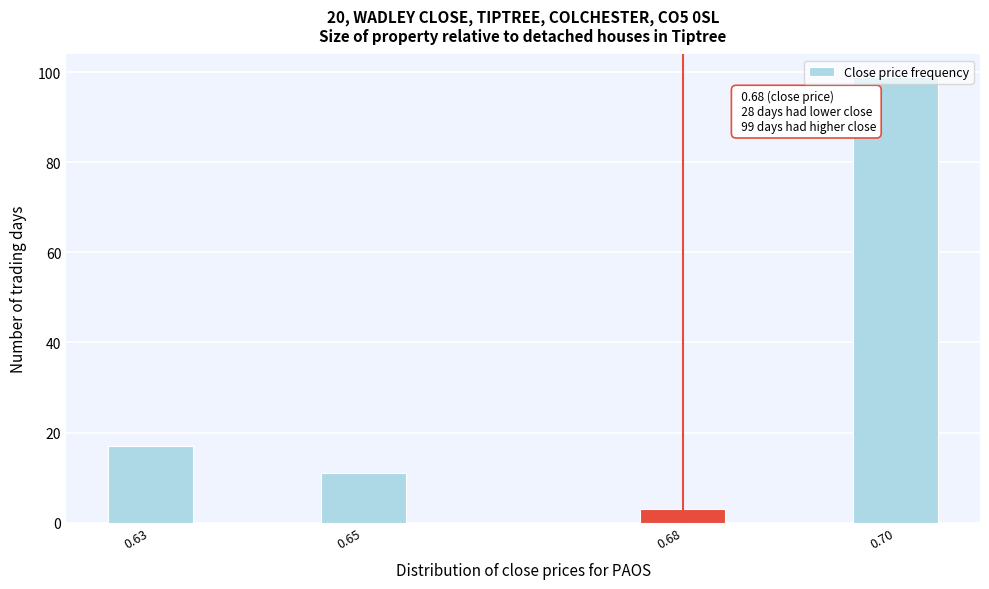

What is the minimum value shown in the chart?

3